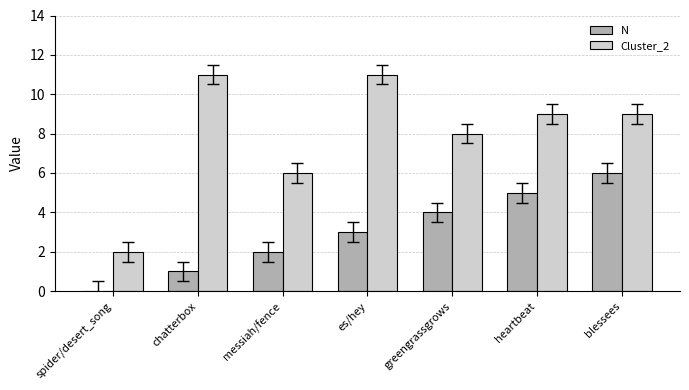

Between spider/desert_song and chatterbox, which series saw the biggest shift?

Cluster_2